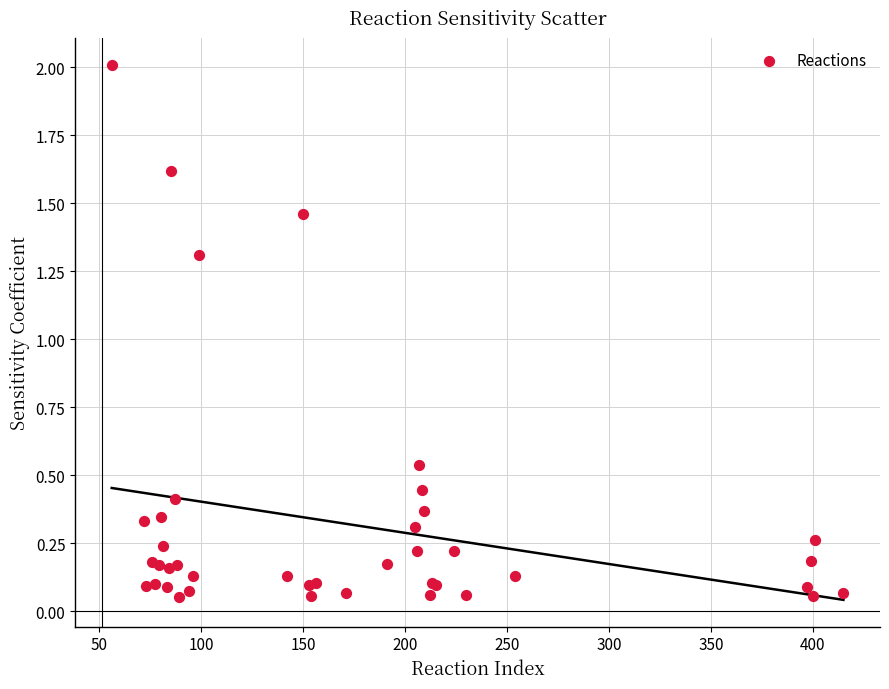

What Y value in the scatter plot is closest to 1?

1.3